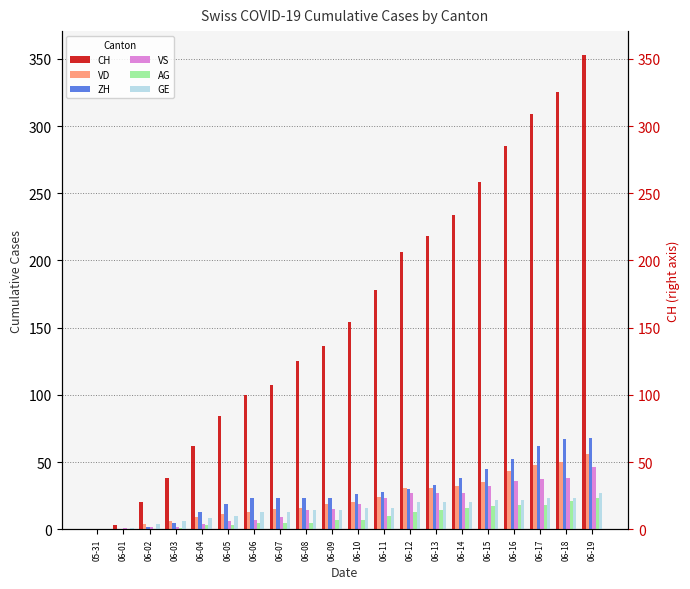

What is the greatest value displayed?

353